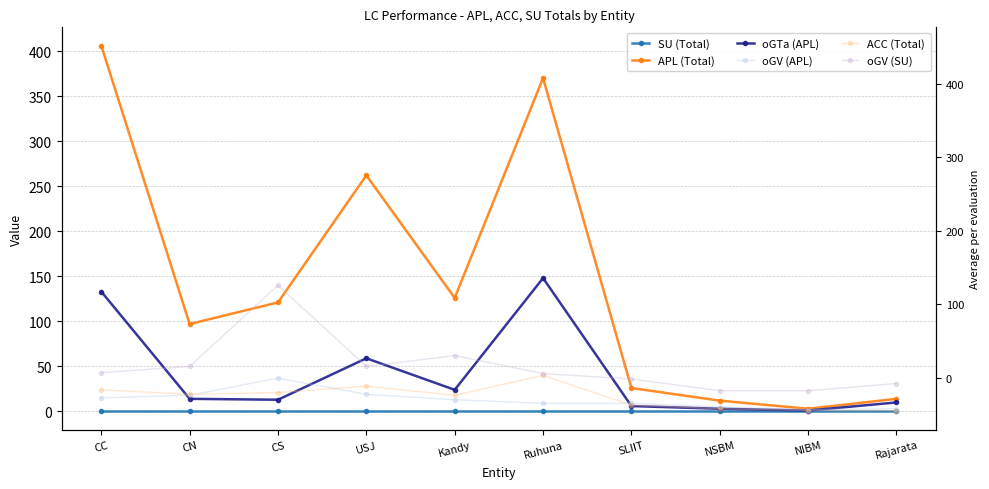

Which category has the highest value in the oGTa (APL) series?

Ruhuna